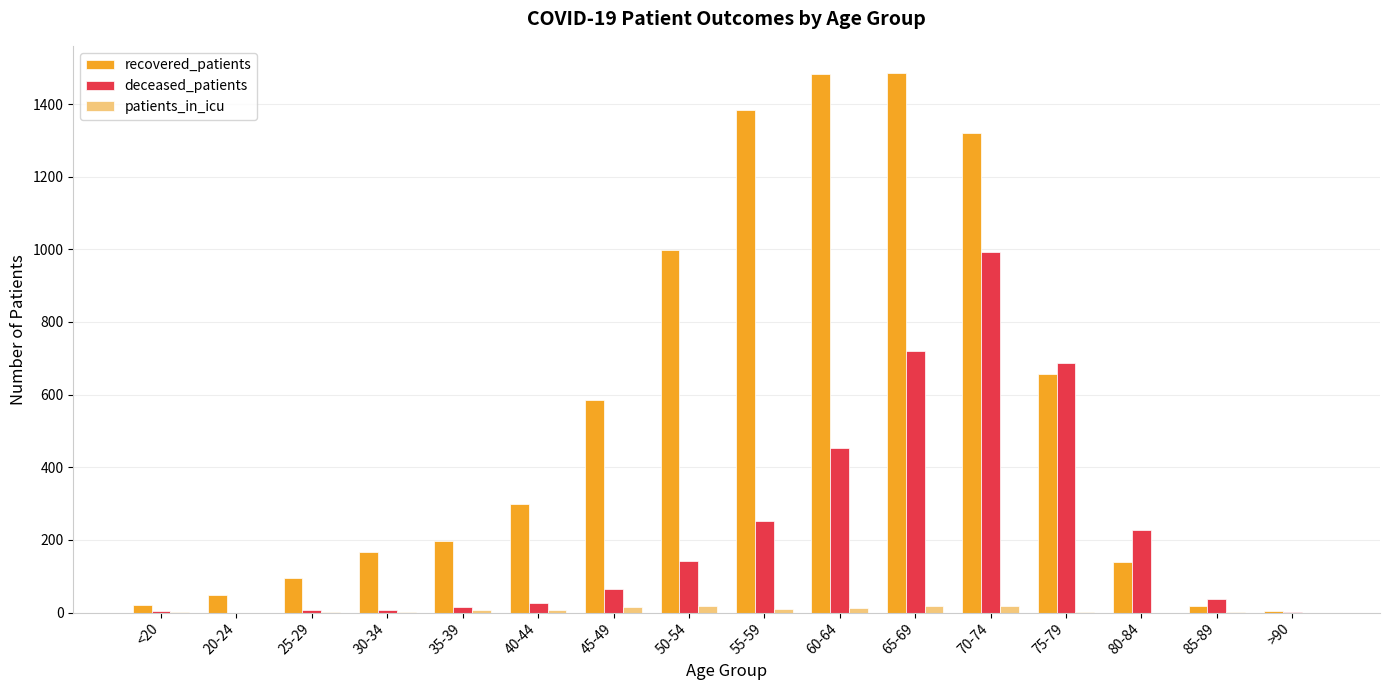

At which category is the sum across all series the highest?

70-74